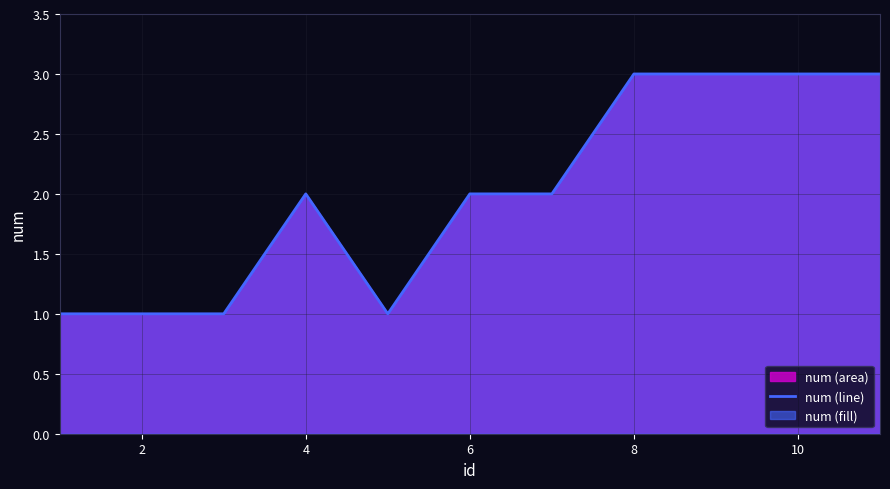

What is the maximum value shown in the chart?

3